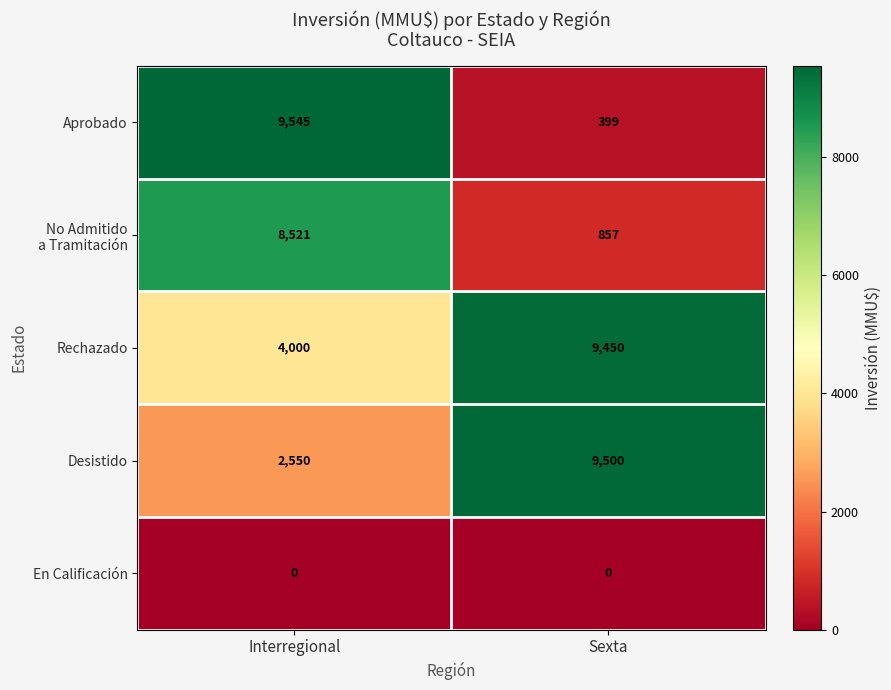

List the labels in order of Aprobado value, smallest first.

Sexta, Interregional